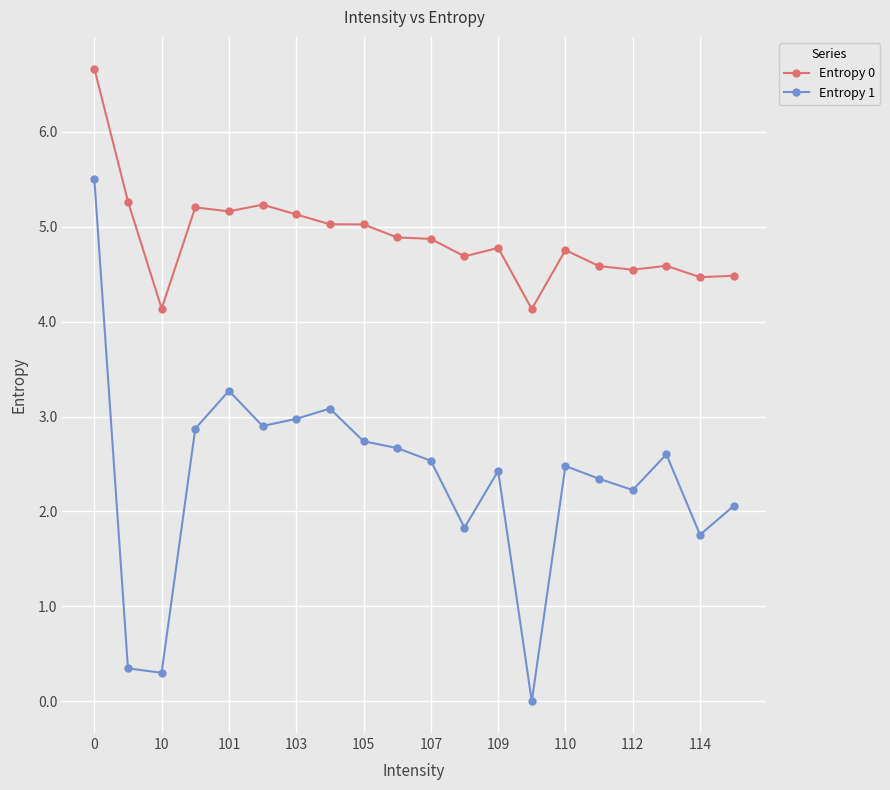

Rank the series by their maximum value, from highest to lowest.

Entropy 0, Entropy 1